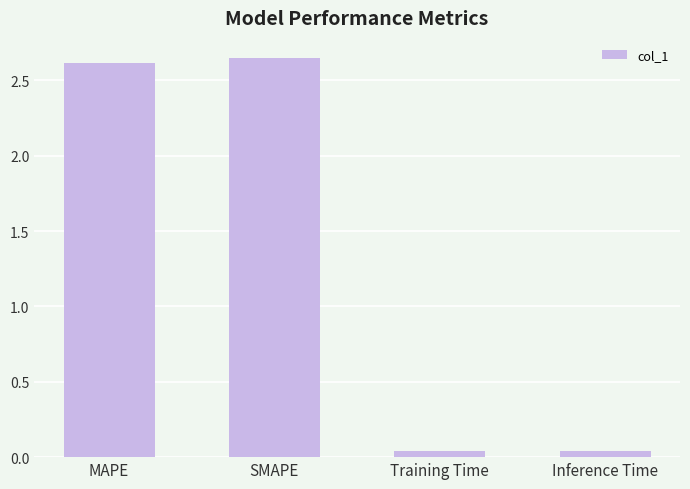

What is the label of the 3rd bar from the right?

SMAPE